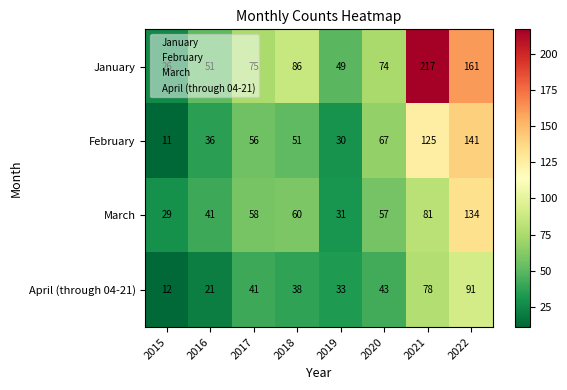

Is it true that March equals 29 at 2015?

True